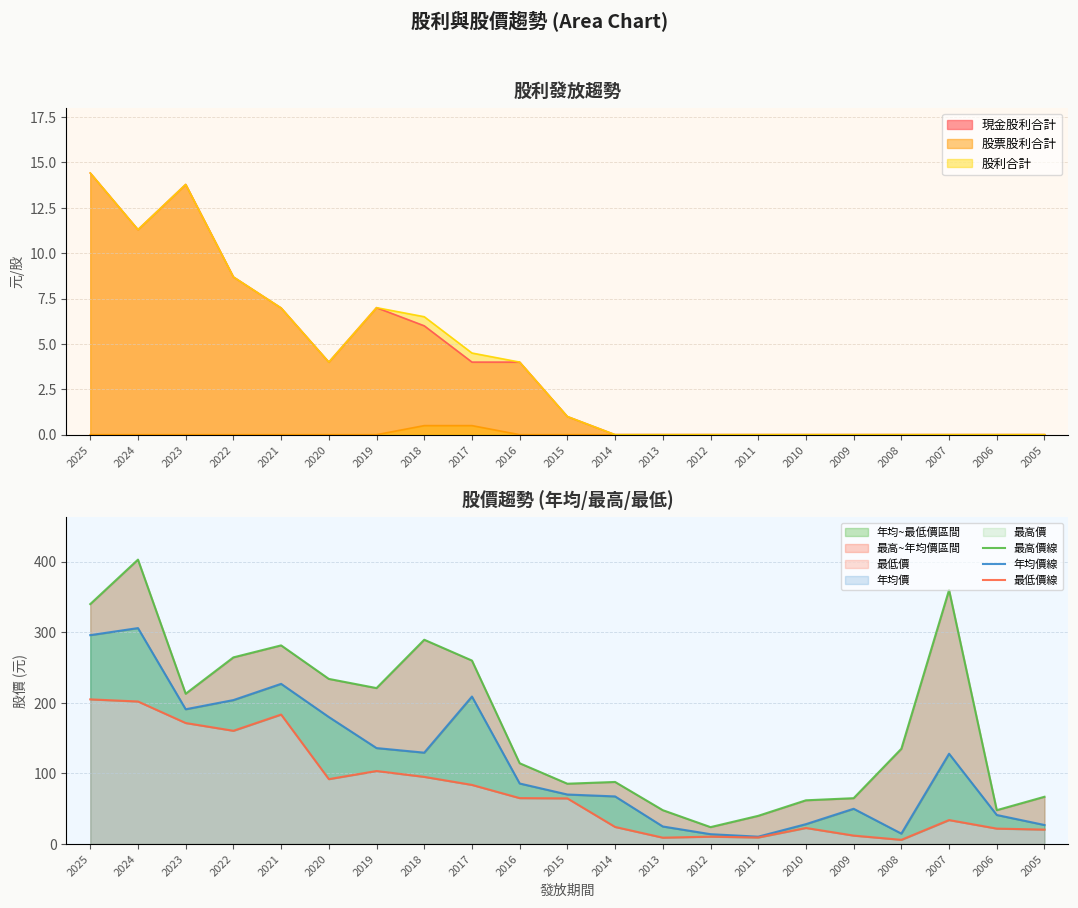

What is the difference between the second highest and minimum values in the 年均價線 series?

285.6